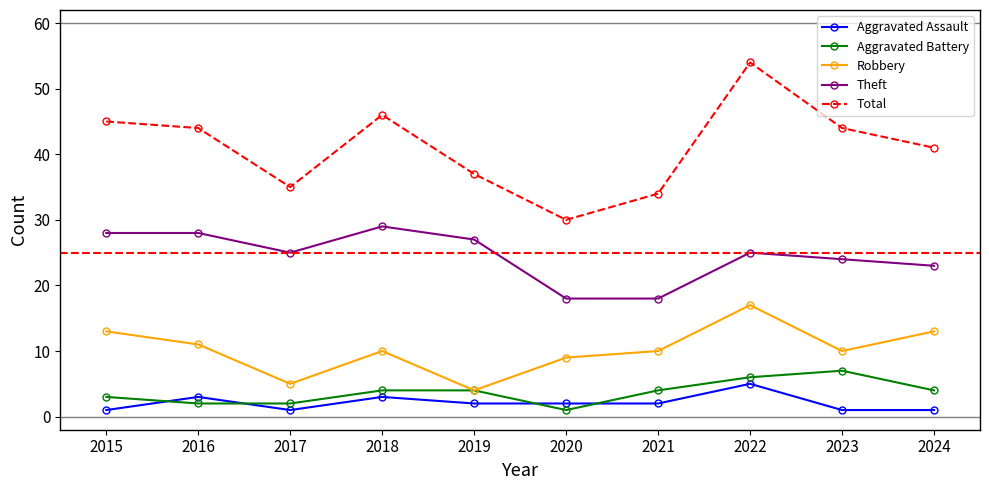

Rank the series by their maximum value, from highest to lowest.

Total, Theft, Robbery, Aggravated Battery, Aggravated Assault